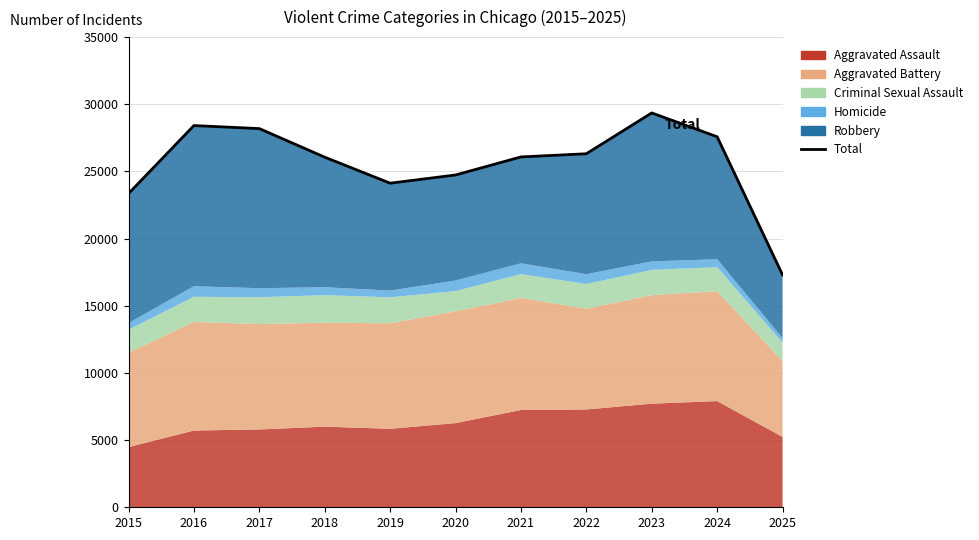

Reading left to right, extract all data points from this chart.

23350	28415	28189	26062	24125	24735	26080	26317	29355	27580	17296